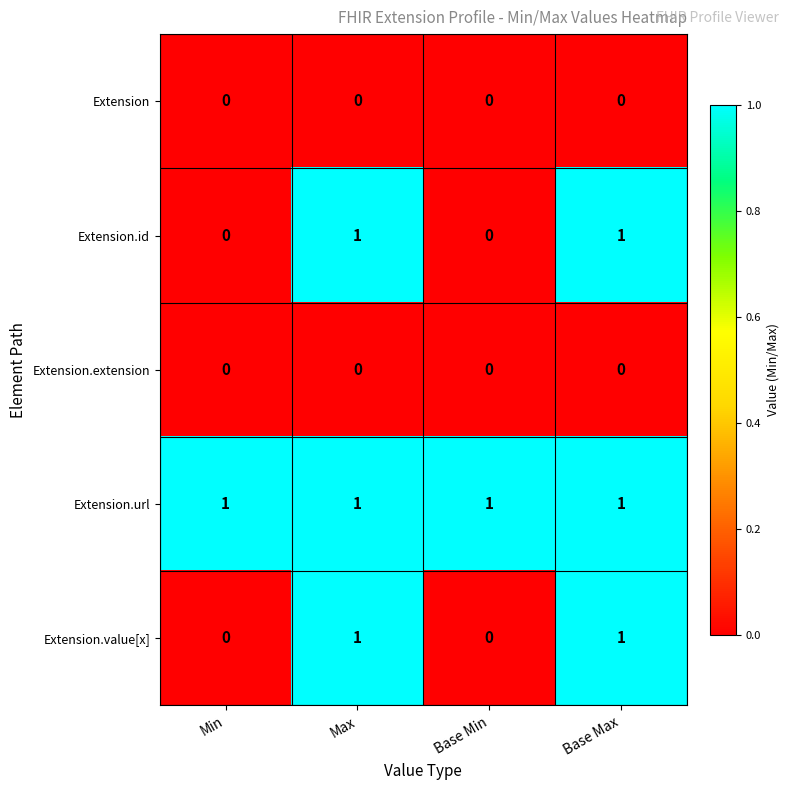

Count the Extension.id values in the range 0 to 1.

4